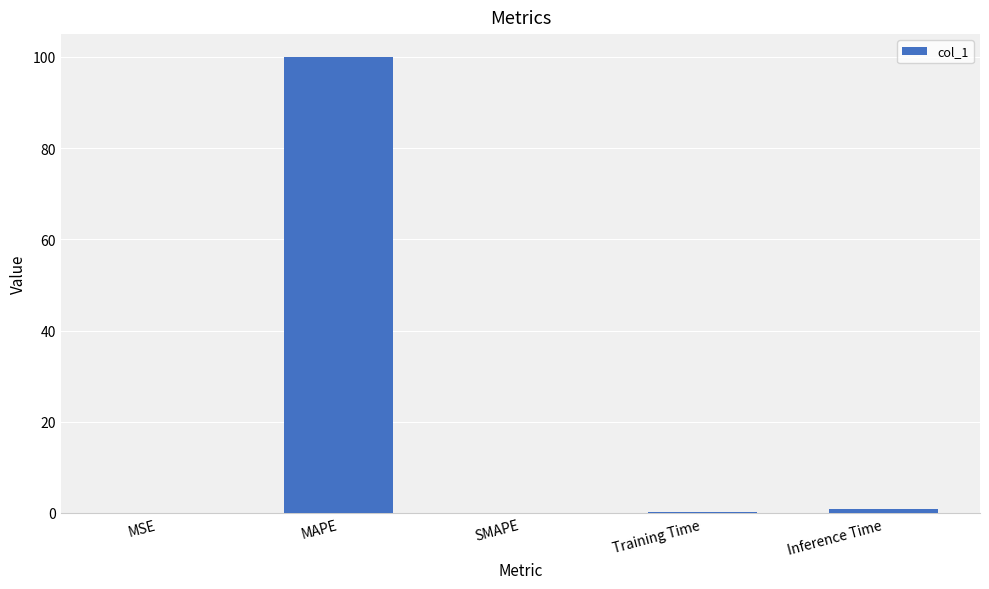

What is the sum of all values?

101.1